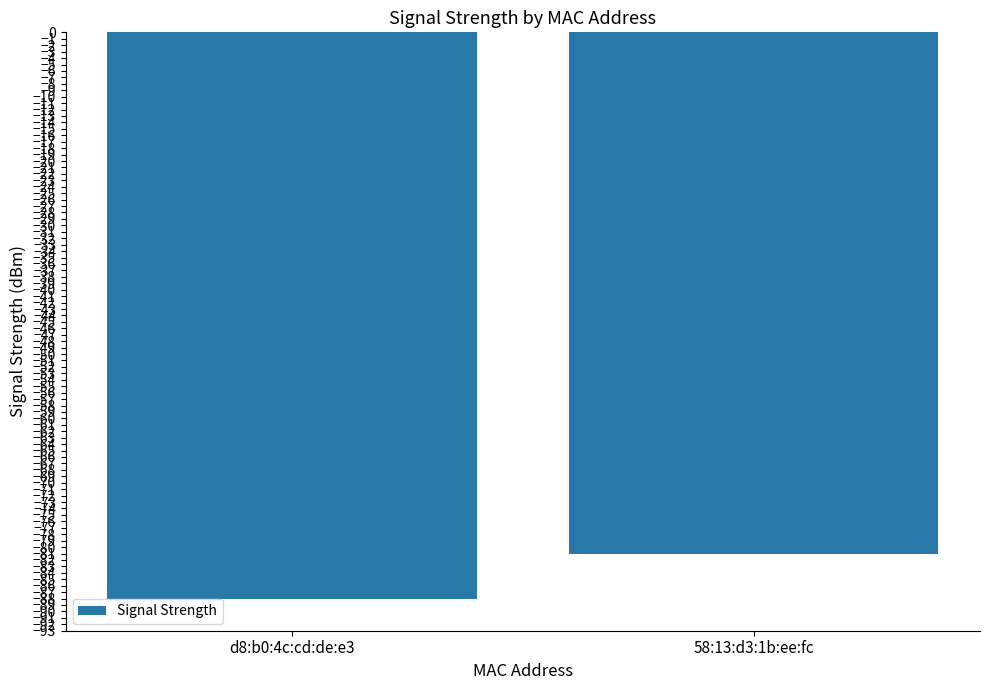

Which label corresponds to the smallest value in the chart?

d8:b0:4c:cd:de:e3